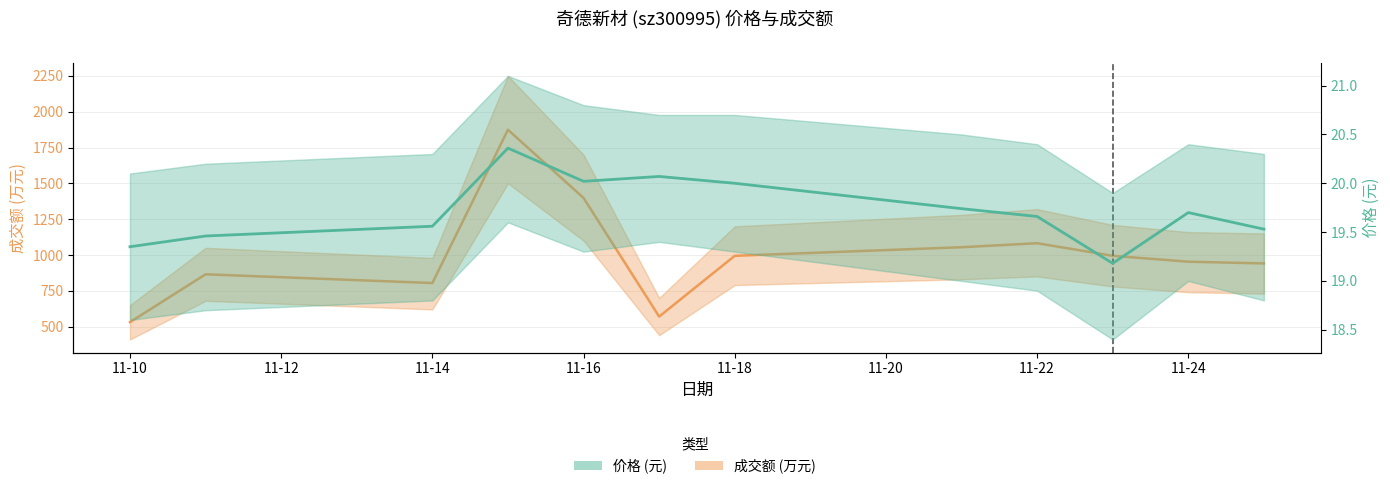

Which series changed the most between 2022-11-22 and 2022-11-23?

成交额(万元)